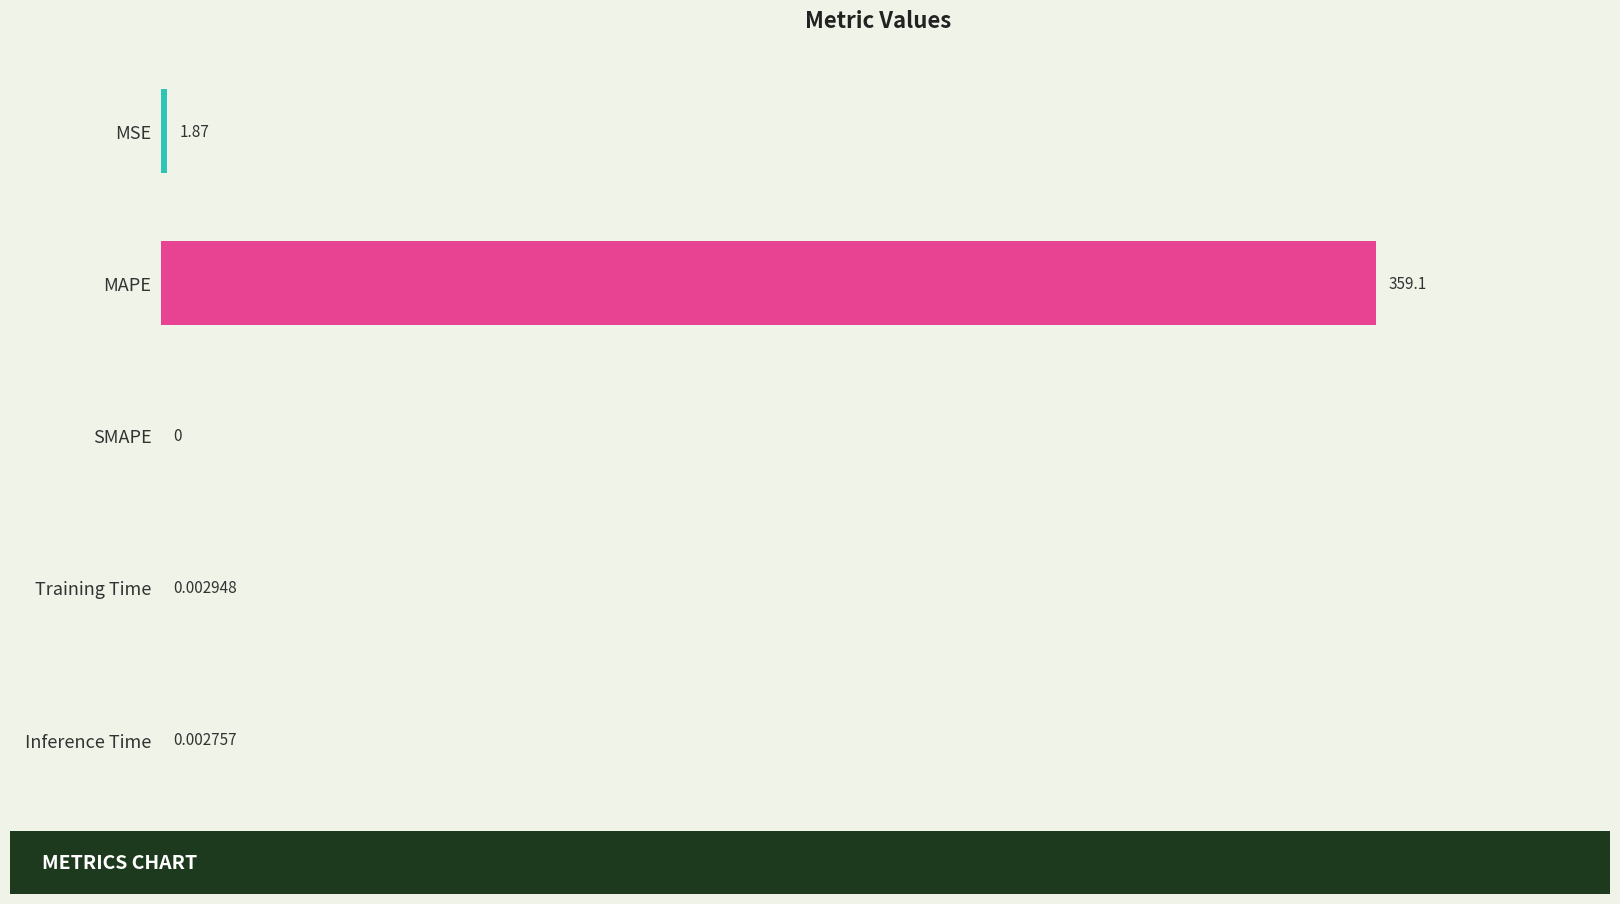

What is the sum of all values?

361.0